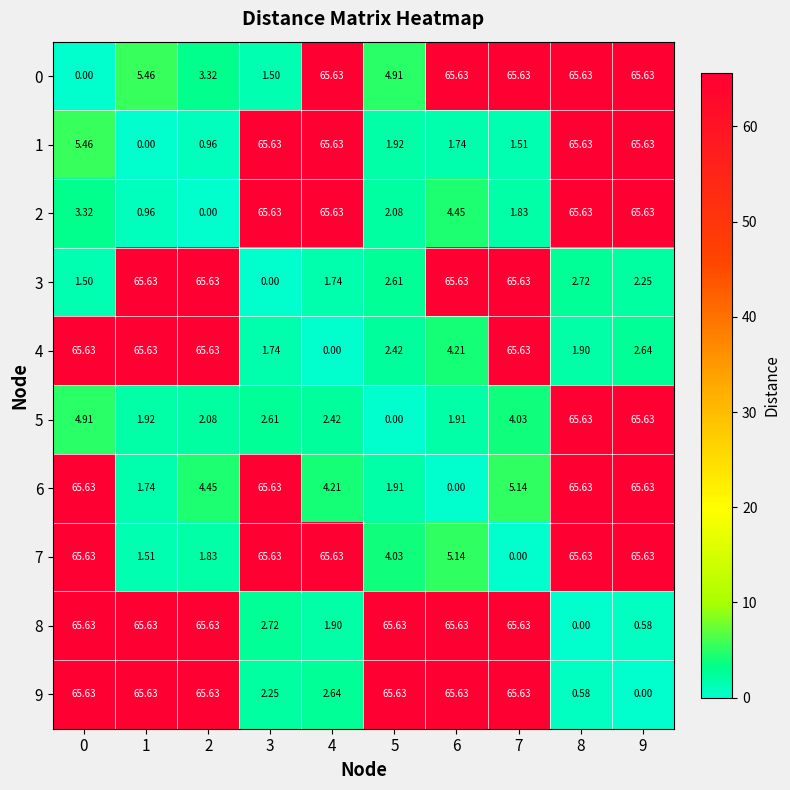

Is the value of 2 at 9 greater than the value of 3 at 3?

Yes